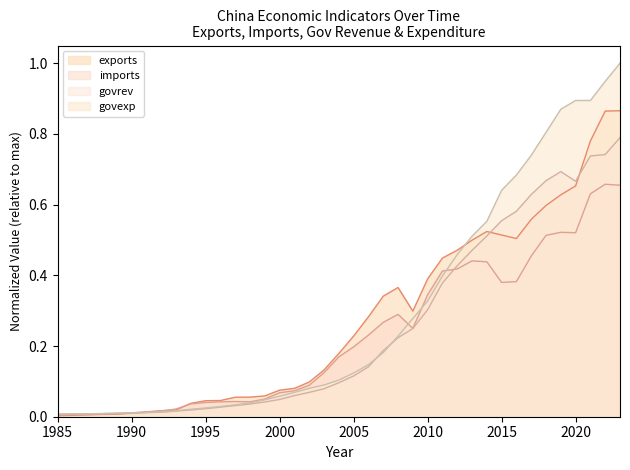

Which series has the widest spread of values?

govexp